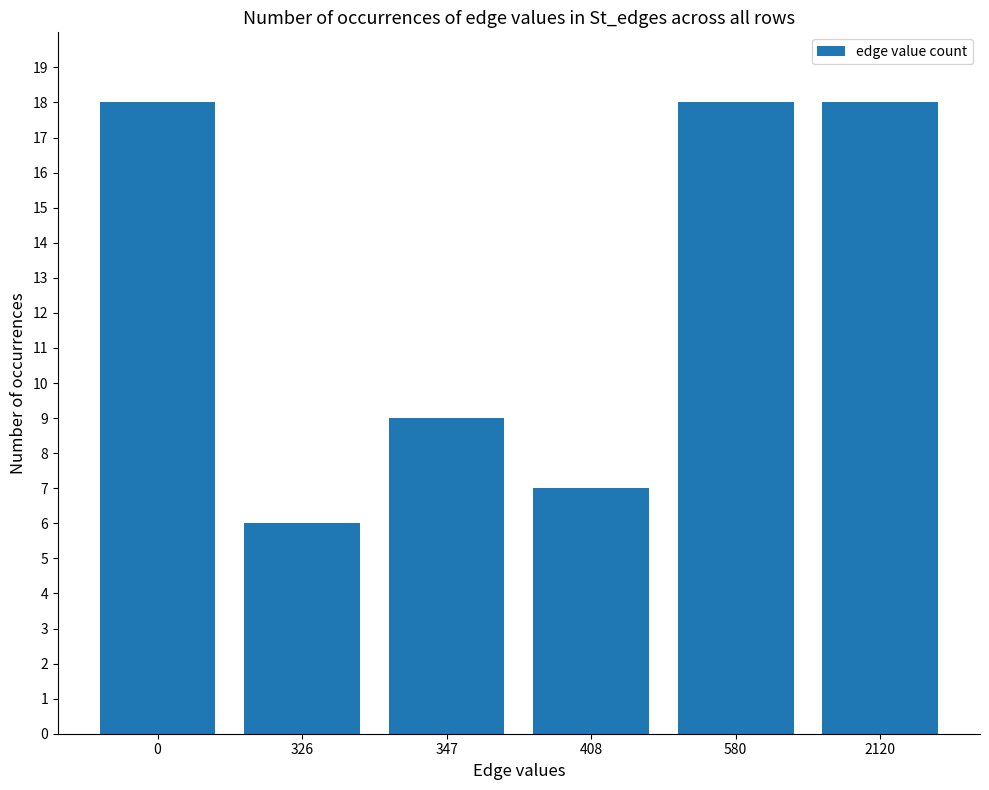

What is the value of the 3rd bar from the left?

9